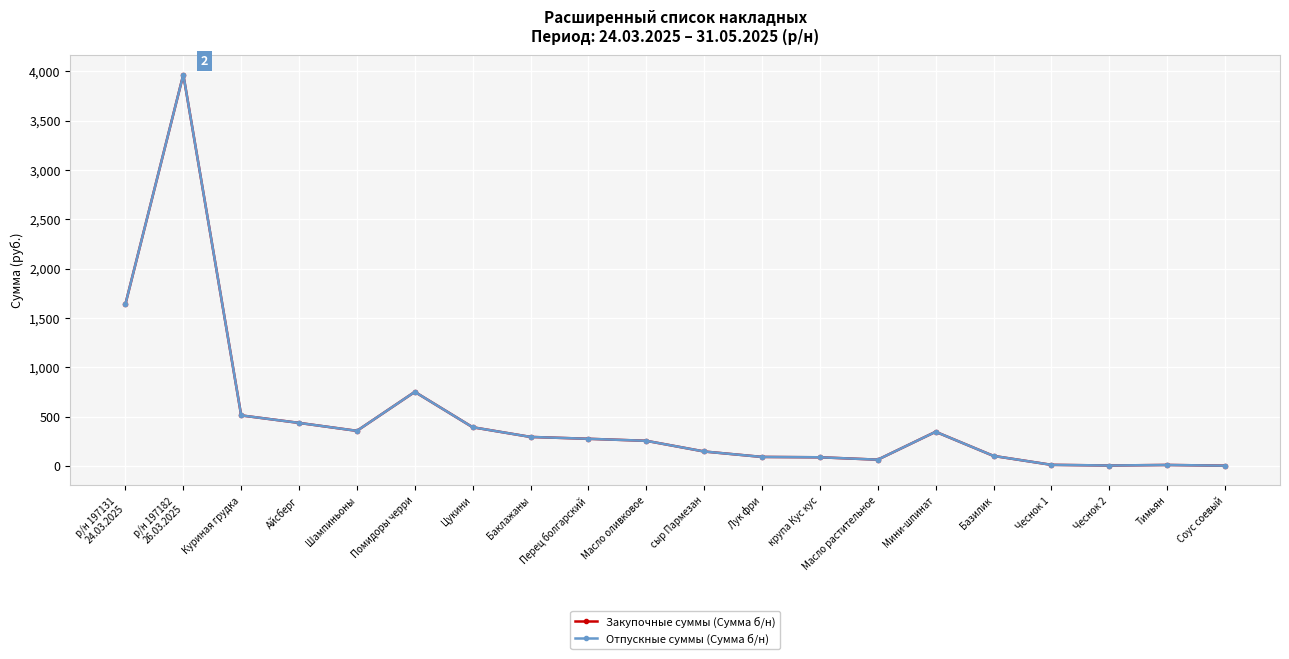

Does the chart have visible grid lines?

Yes